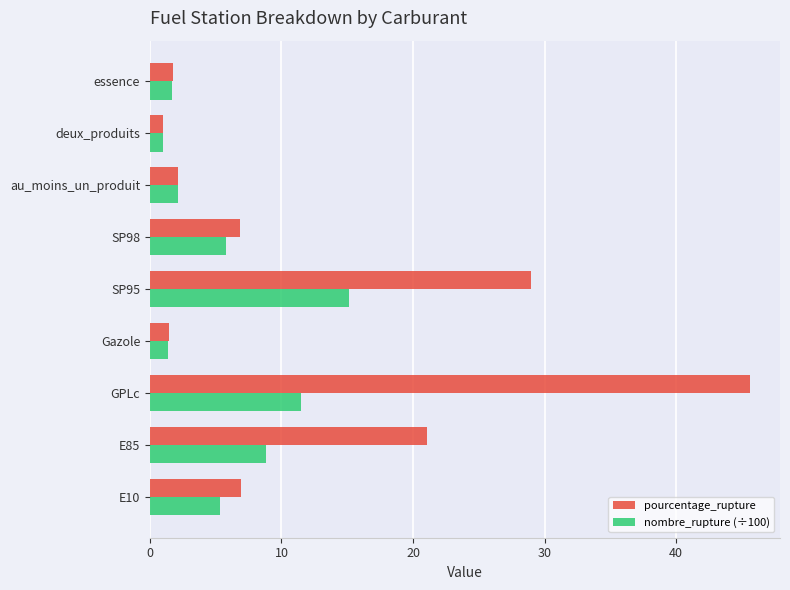

What is the lowest value of the pourcentage_rupture series?

1.0